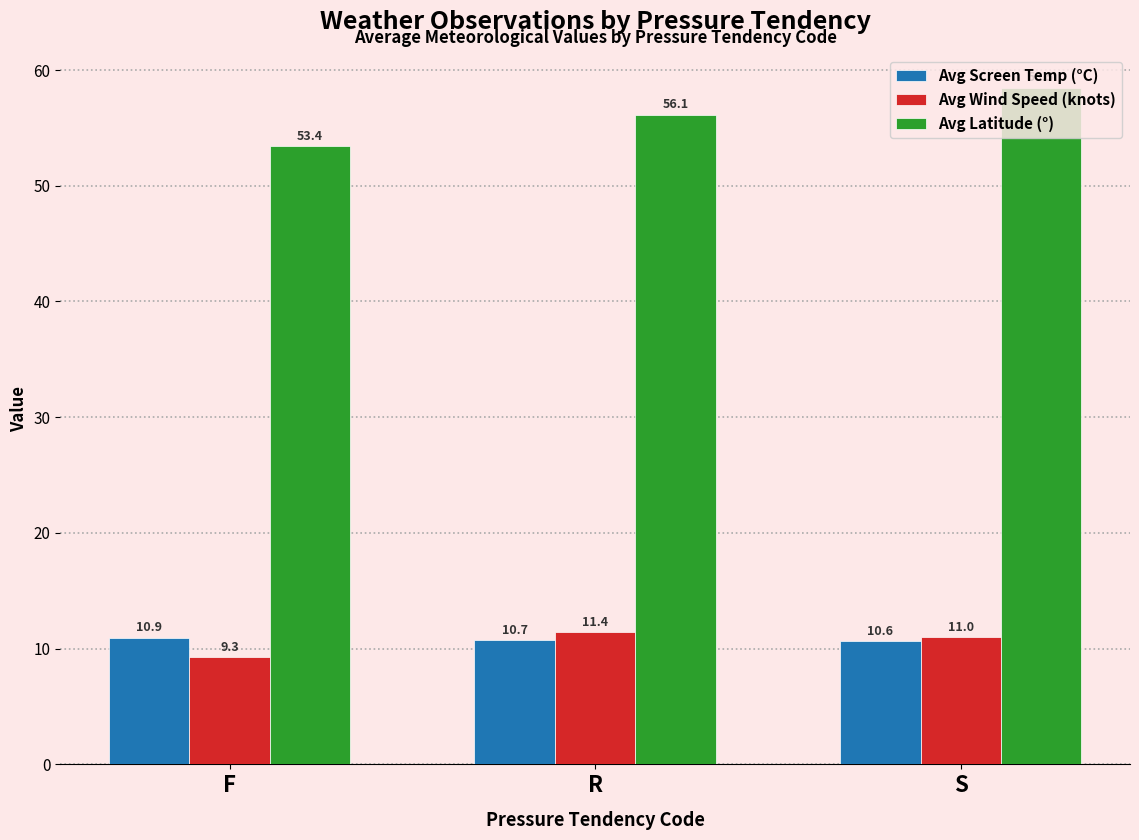

True or false: Avg Screen Temp (°C) has a value of 10.7 at R.

True